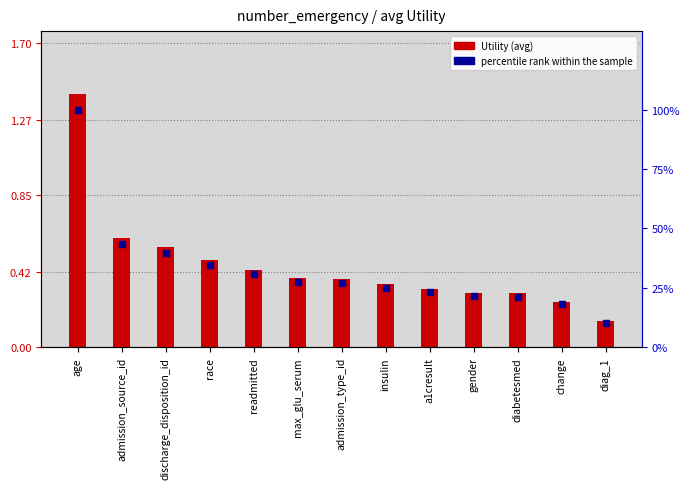

Which series reaches the minimum Y coordinate?

Utility (avg)